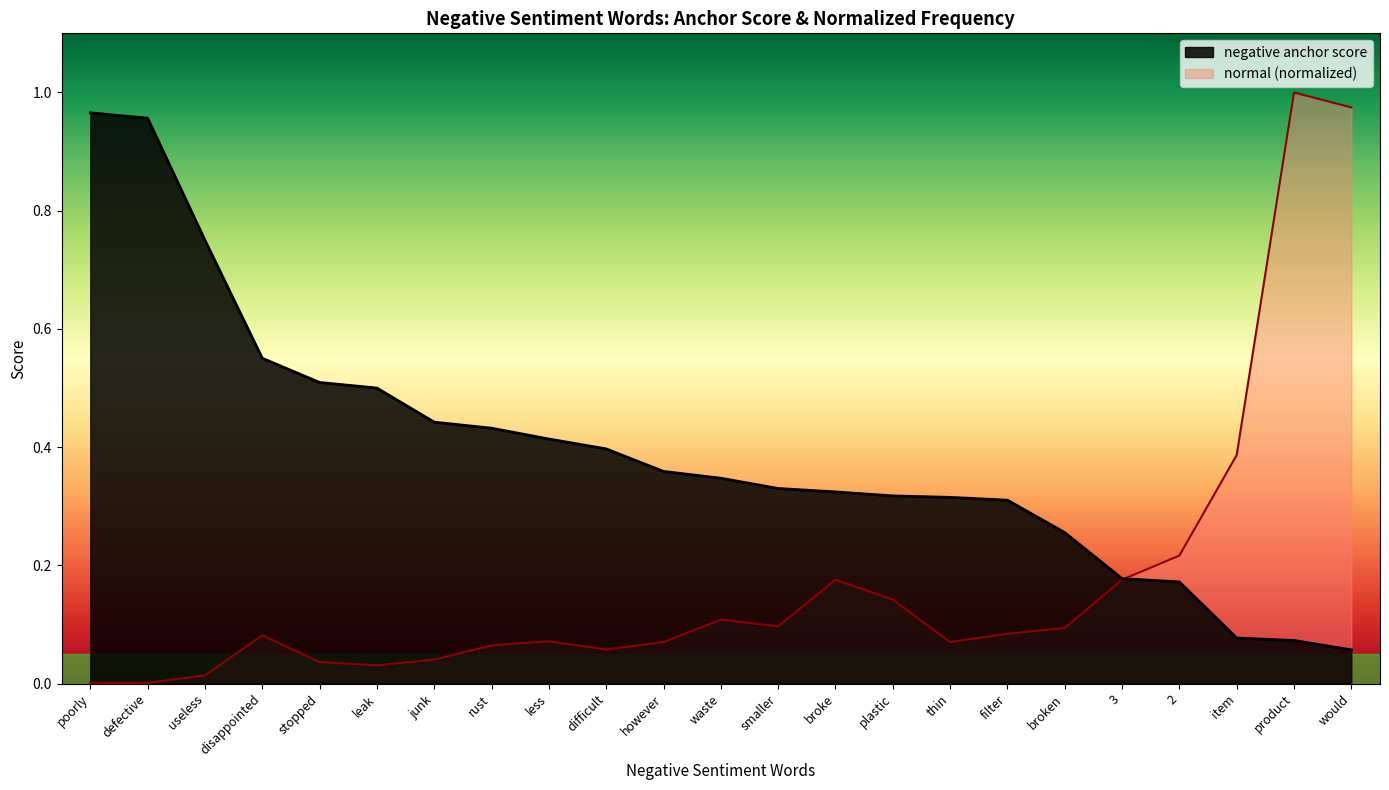

Does the chart display data point markers on the line(s)?

No